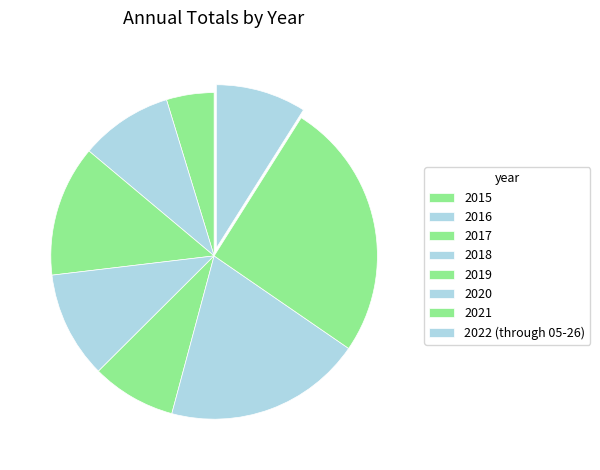

Does any single category account for the majority?

No